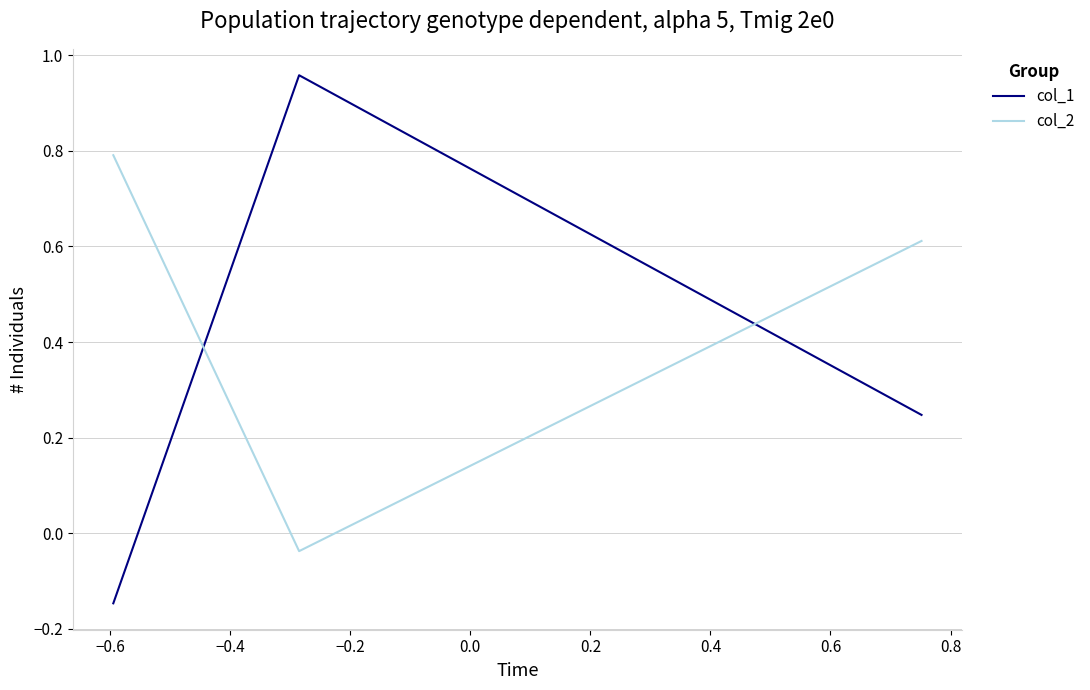

How many values in the col_2 series are below 0?

1